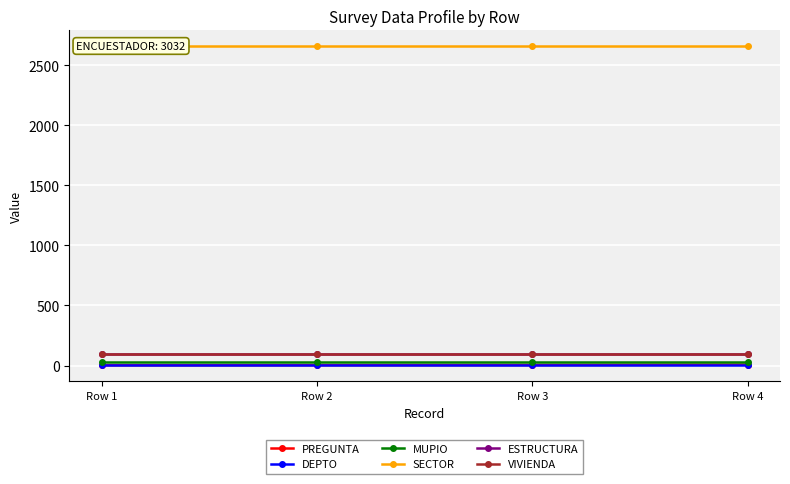

True or false: DEPTO and VIVIENDA cross at least once.

False